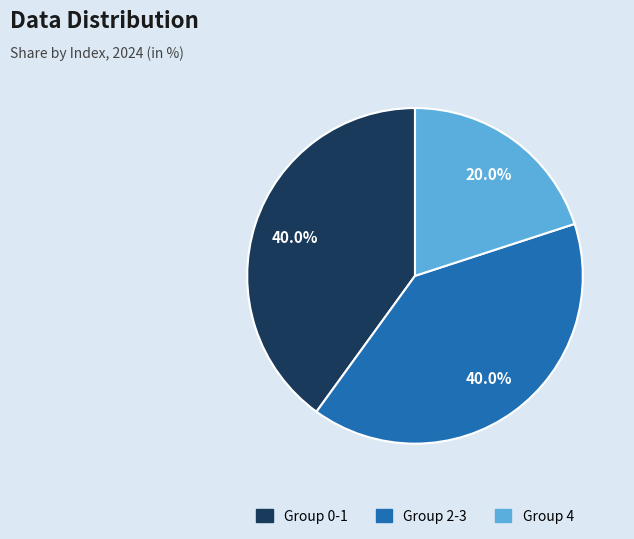

Is there any slice that represents more than half of the pie?

No